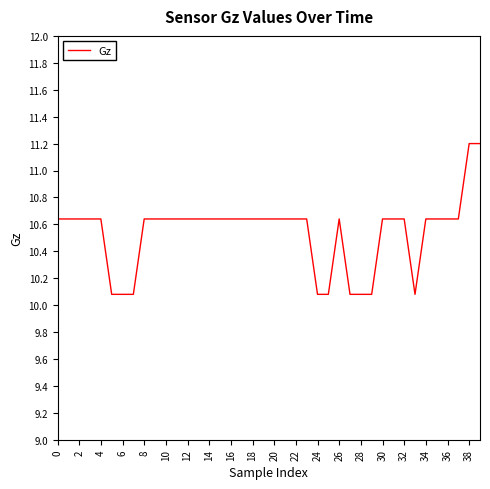

How many lines are shown in the chart?

1